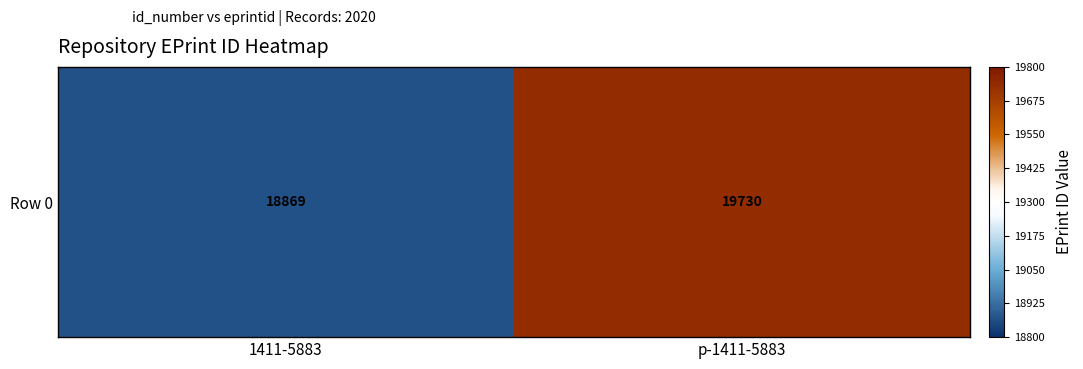

Reading right to left, extract all data points from this chart.

p-1411-5883=19730	1411-5883=18869